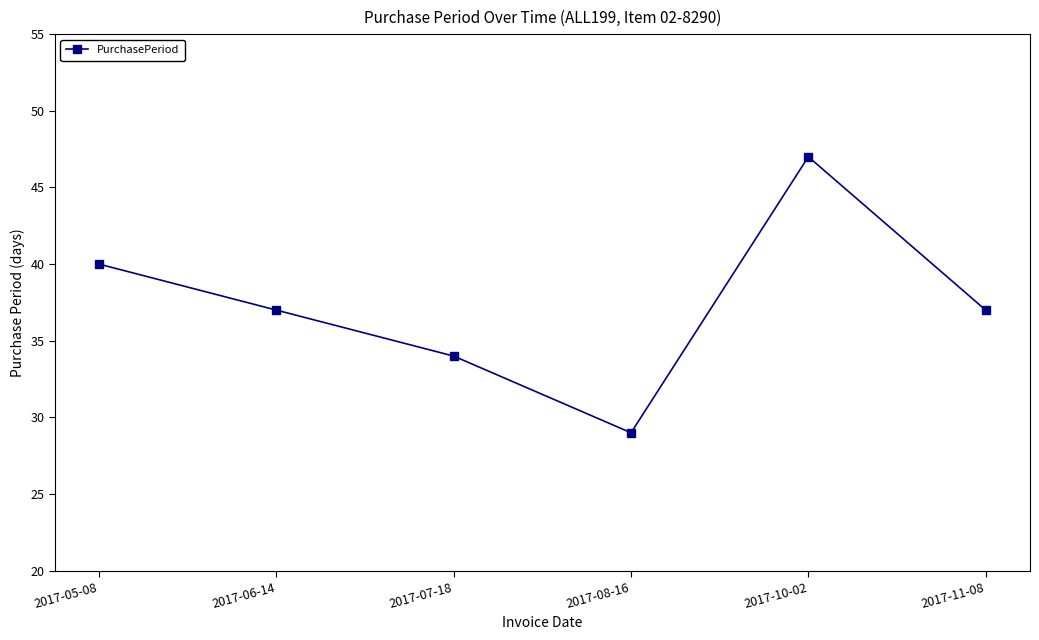

What is the smallest value displayed?

29